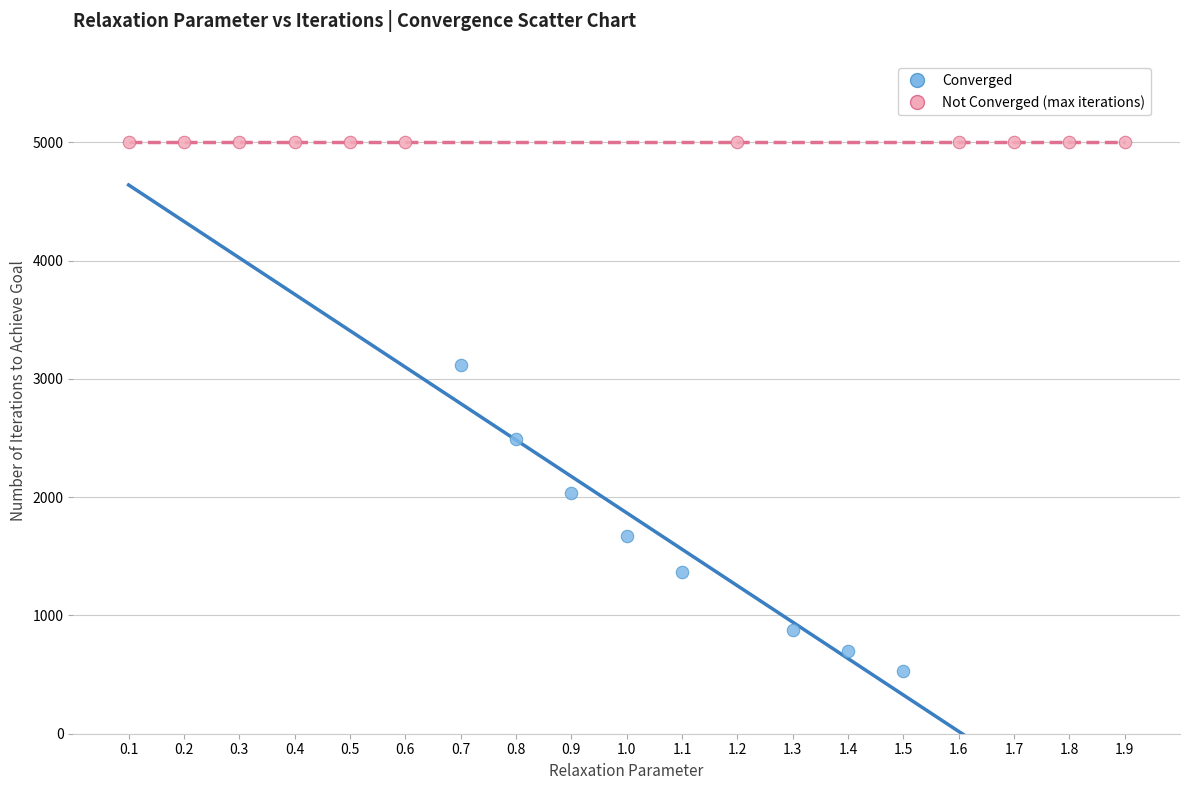

Which series contains the highest Y value?

Not Converged (max iterations)